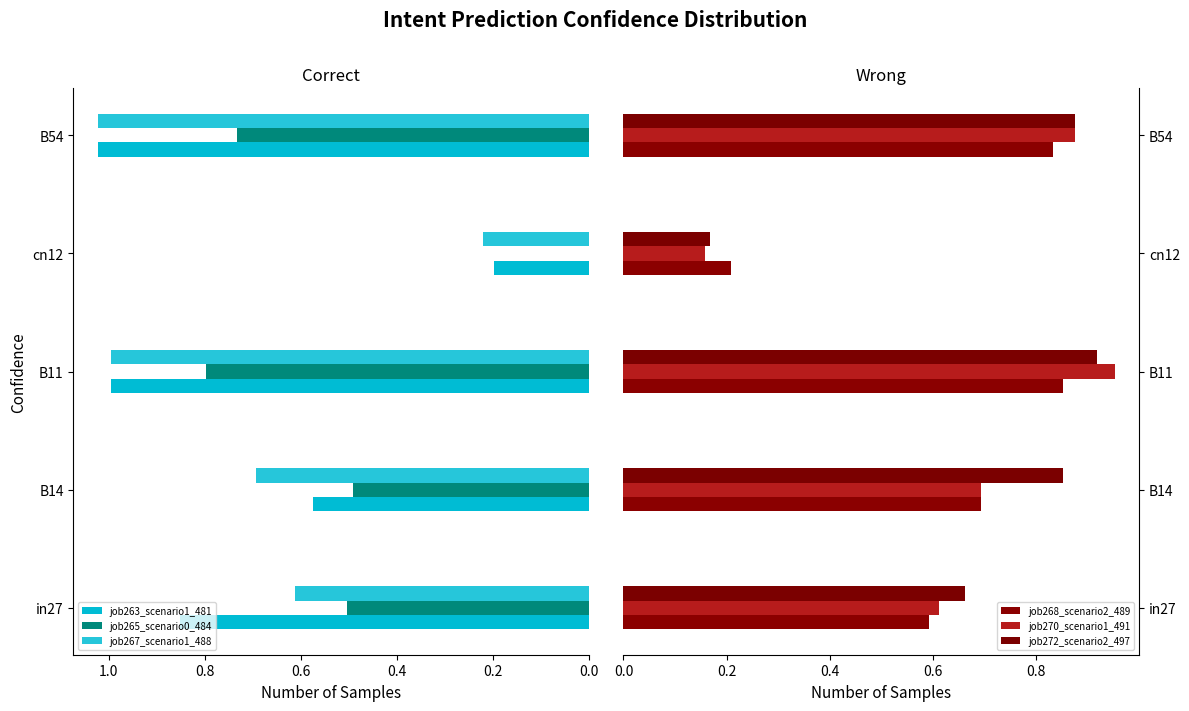

Reading left to right, transcribe all the data shown in this chart.

job263_scenario1_481: 0.9	0.6	1.0	0.2	1.0
job265_scenario0_484: 0.5	0.5	0.8	0.0	0.7
job267_scenario1_488: 0.6	0.7	1.0	0.2	1.0
job268_scenario2_489: 0.6	0.7	0.9	0.2	0.8
job270_scenario1_491: 0.6	0.7	1.0	0.2	0.9
job272_scenario2_497: 0.7	0.9	0.9	0.2	0.9